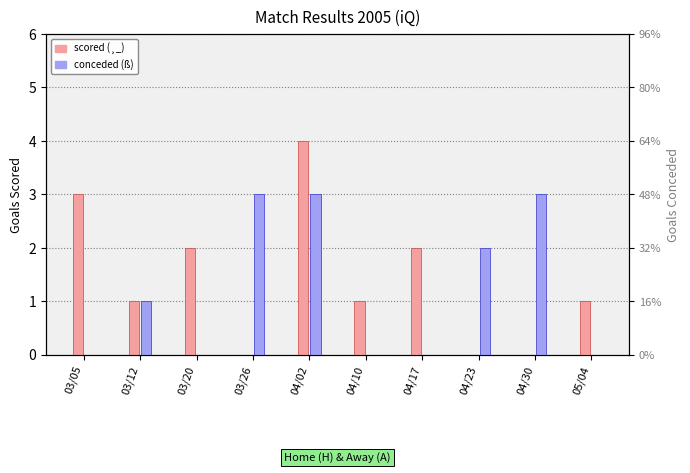

How many data points in conceded (ß) are above 1?

4